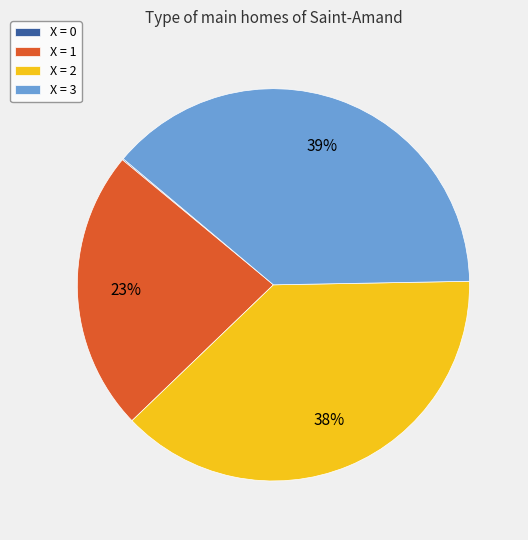

What is the ratio of the value at X = 2 to the value at X = 3?

1.0